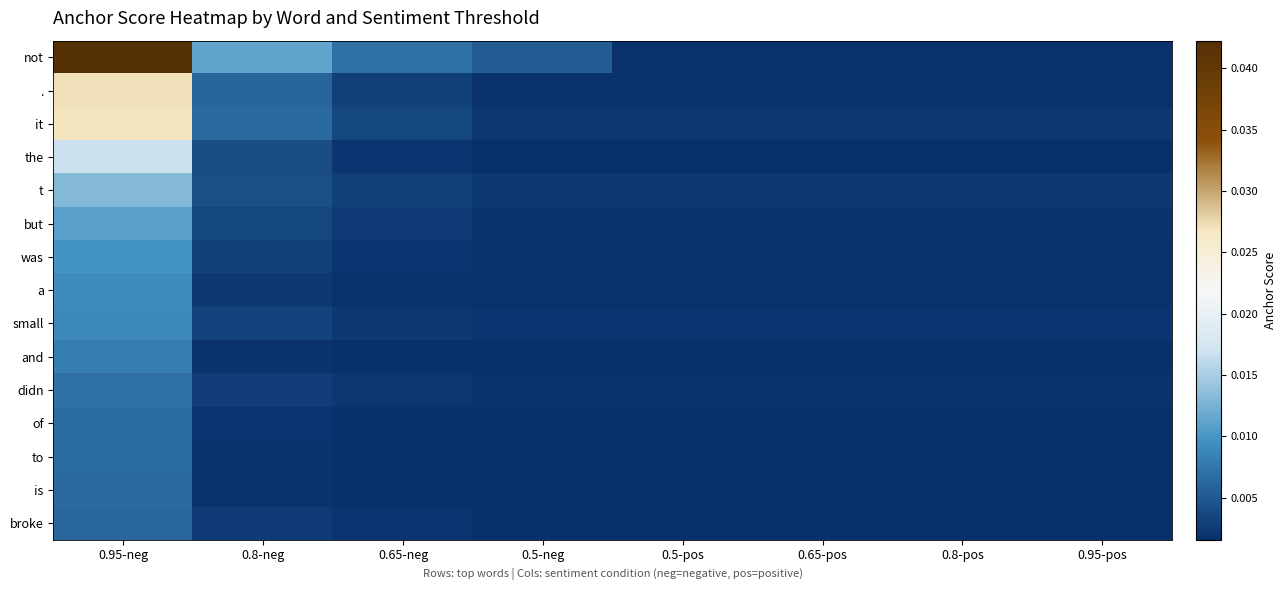

At how many categories does at least one series exceed 0?

8